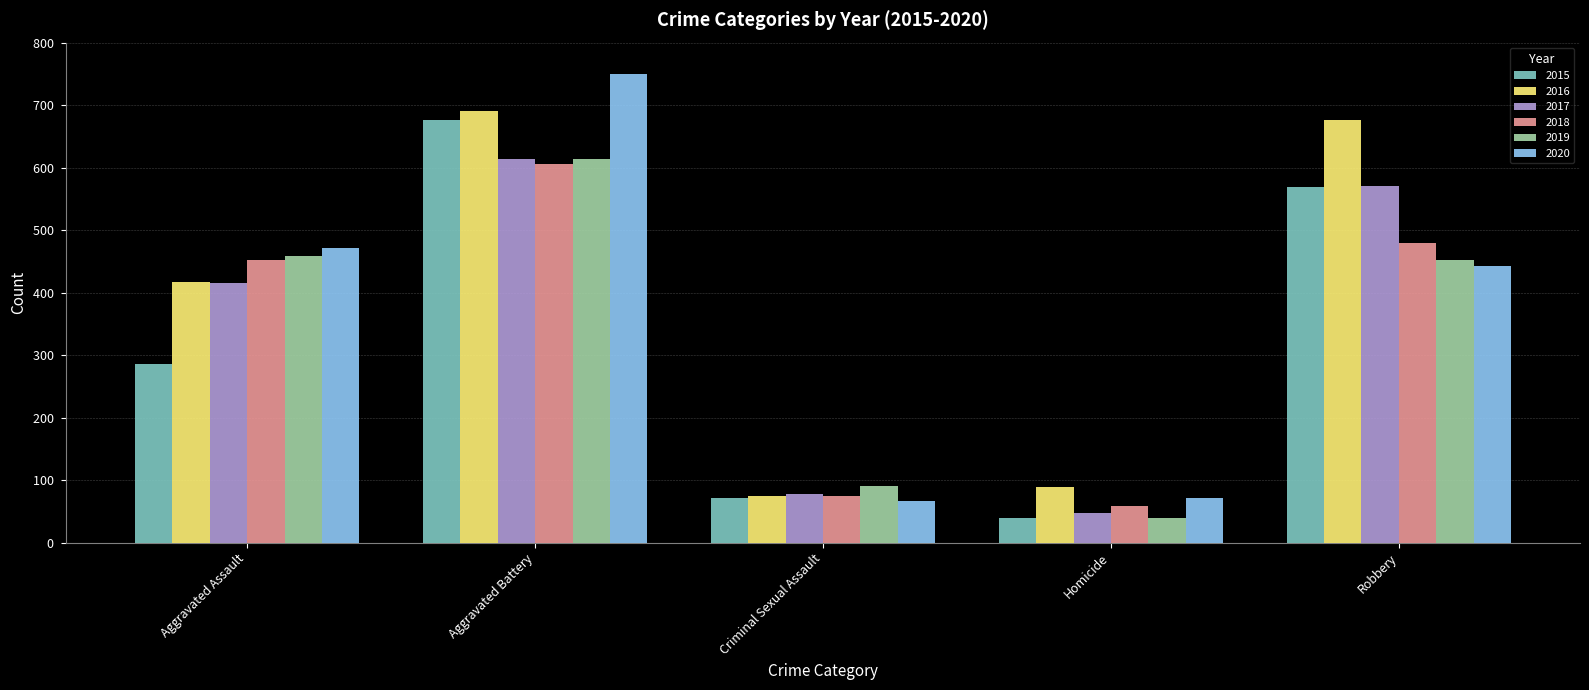

How many values in the 2017 series are below 416?

2